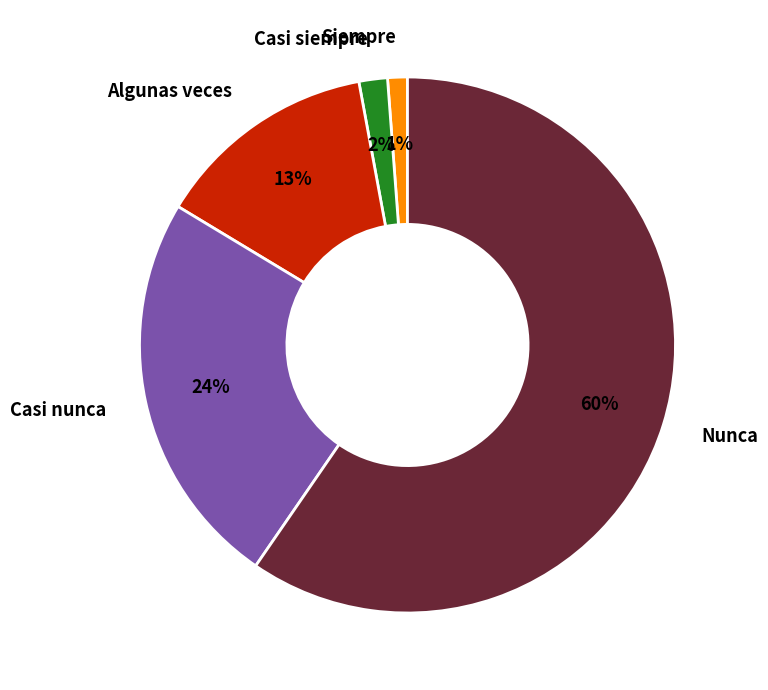

How many segments does this pie chart have?

5